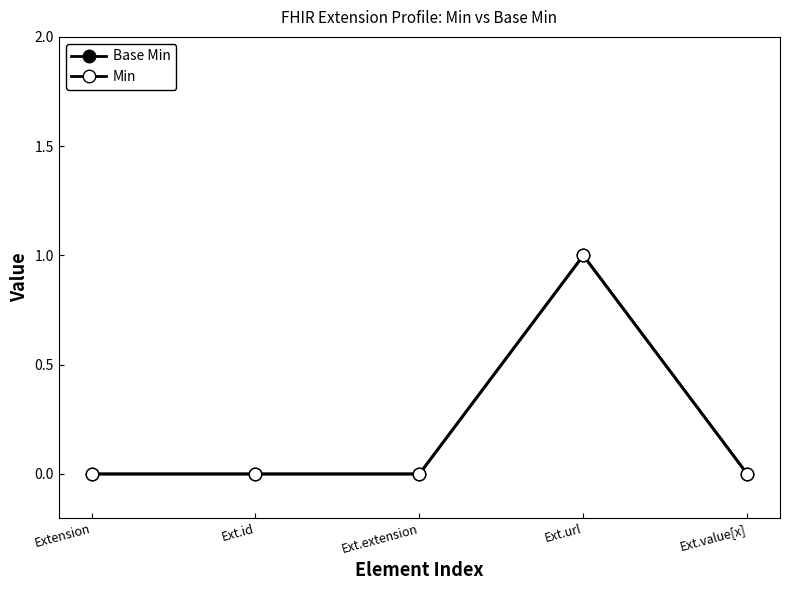

What is the label of the 4th point from the left?

Ext.url